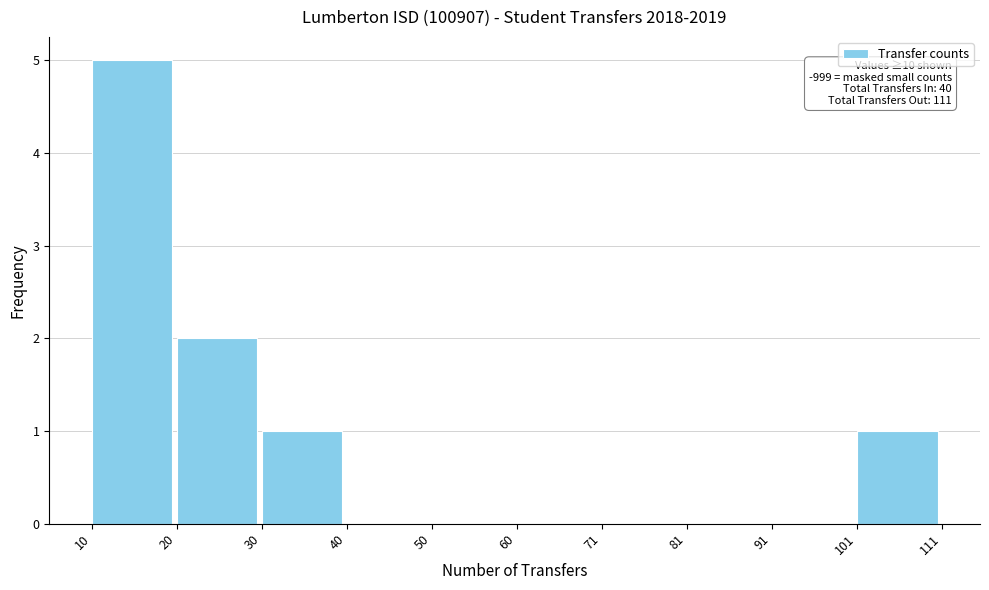

Which range on the x-axis has the tallest bar?

10 to 20